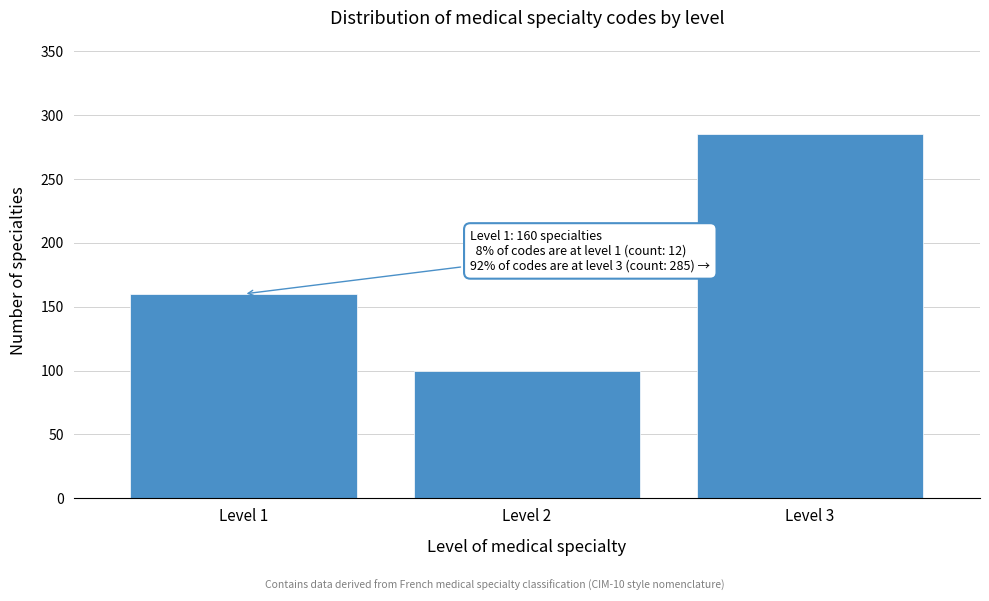

Reading left to right, list all the values displayed in this chart.

Level 1=160	Level 2=100	Level 3=285